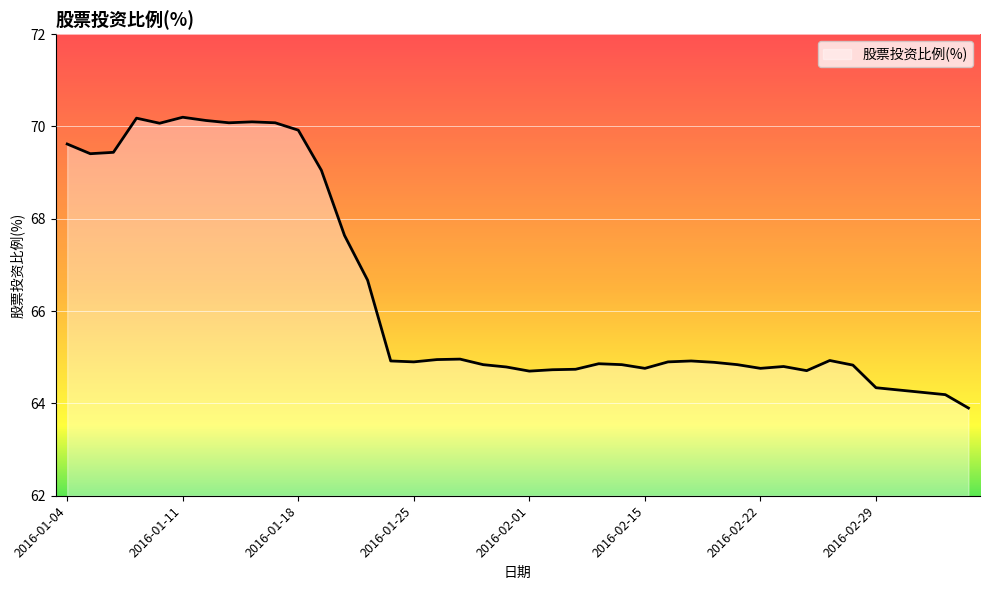

What is the difference between the maximum and minimum values?

6.3